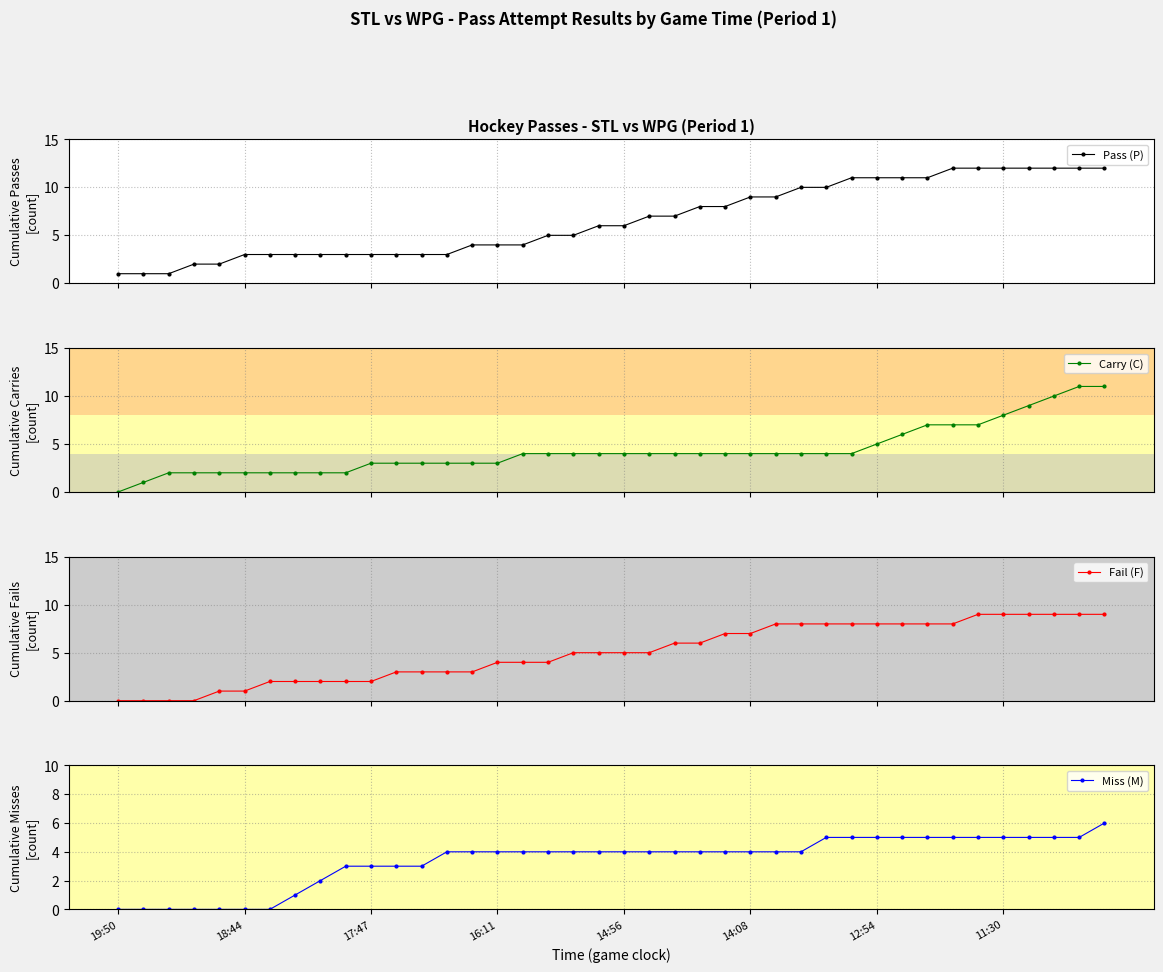

The Miss (M) series shows 5 at 17:47. True or false?

False